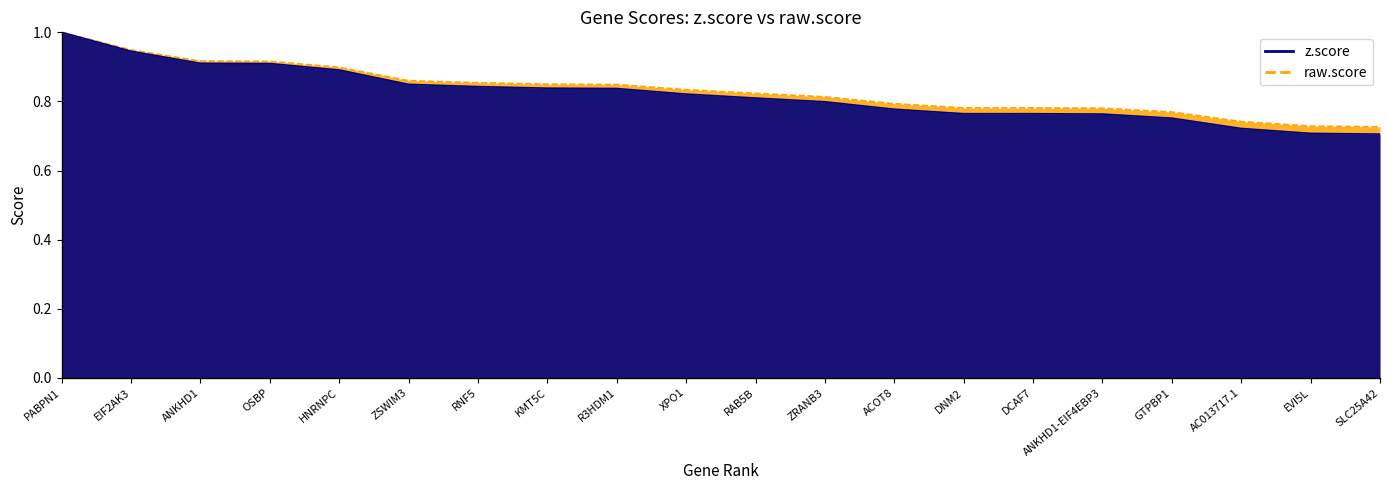

Read the z.score value at RAB5B.

0.8